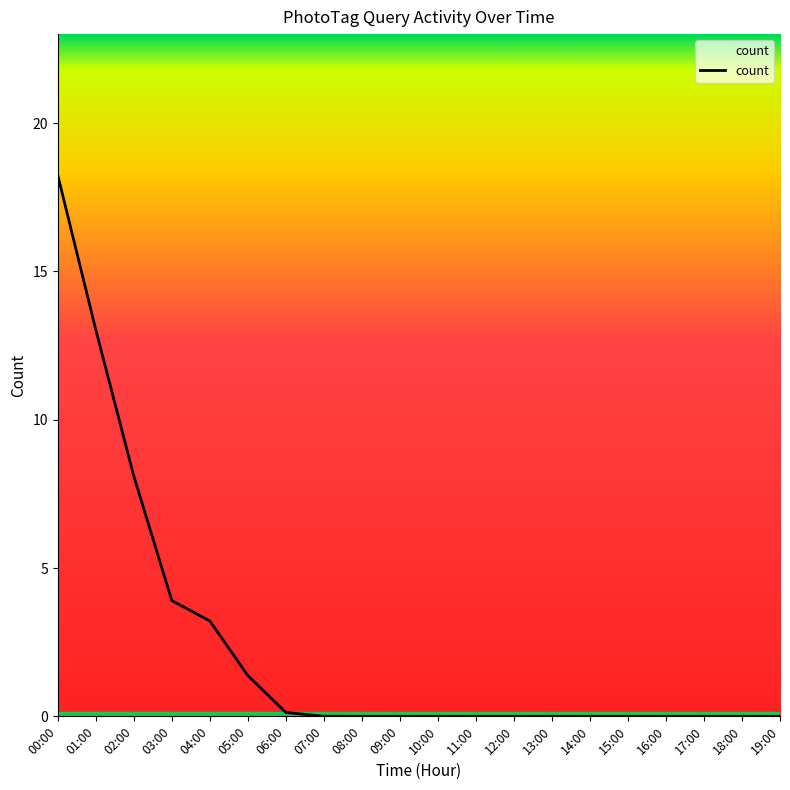

How many lines are shown in the chart?

1